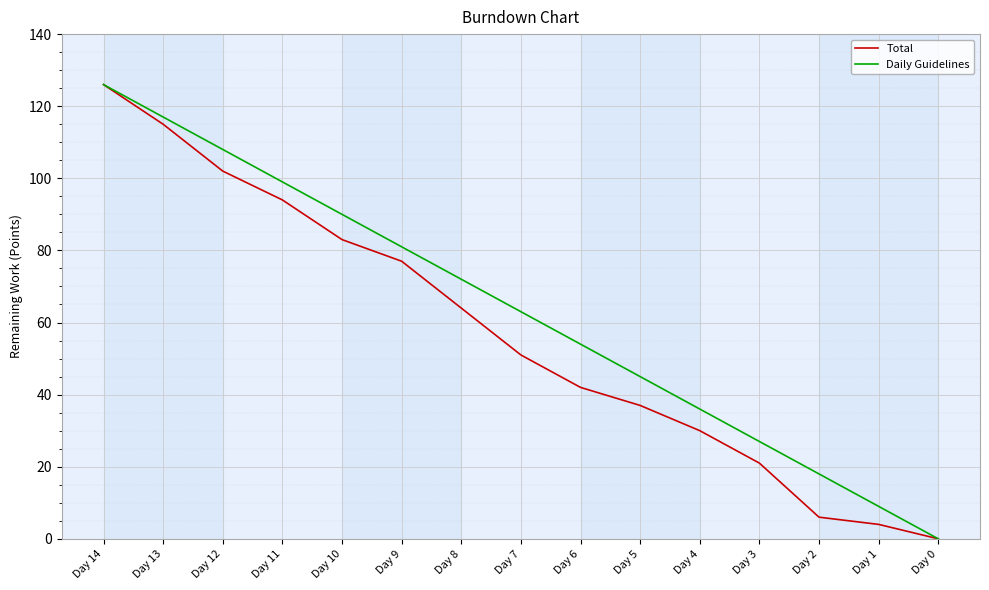

Is it true that Total equals 63 at Day 0?

False